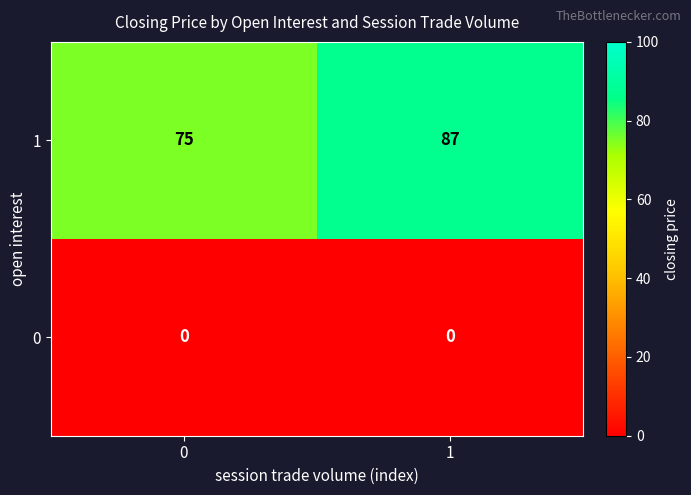

Rank the series by their average value, from highest to lowest.

1, 0